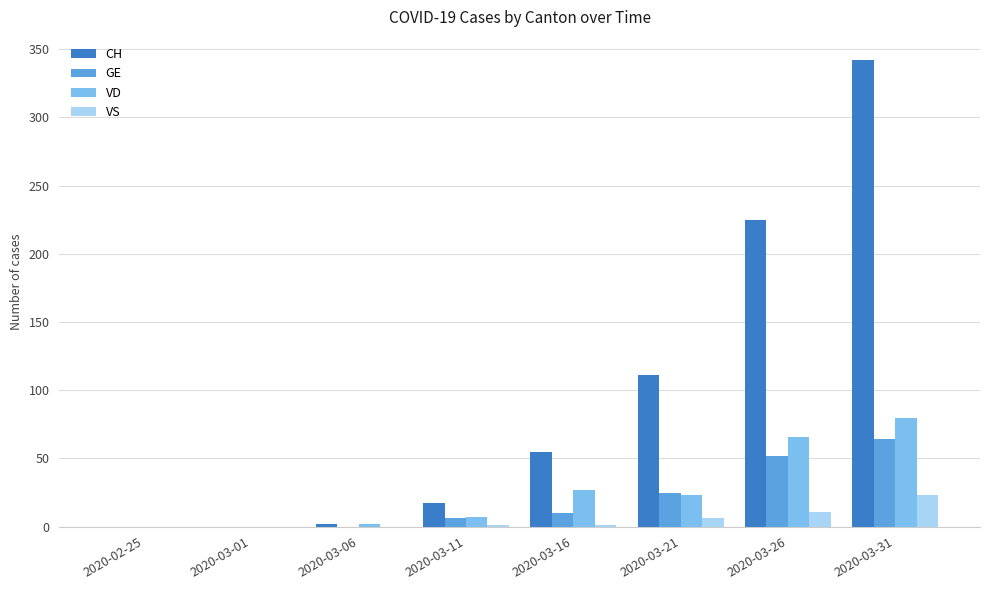

Which series has the largest range (max minus min)?

CH